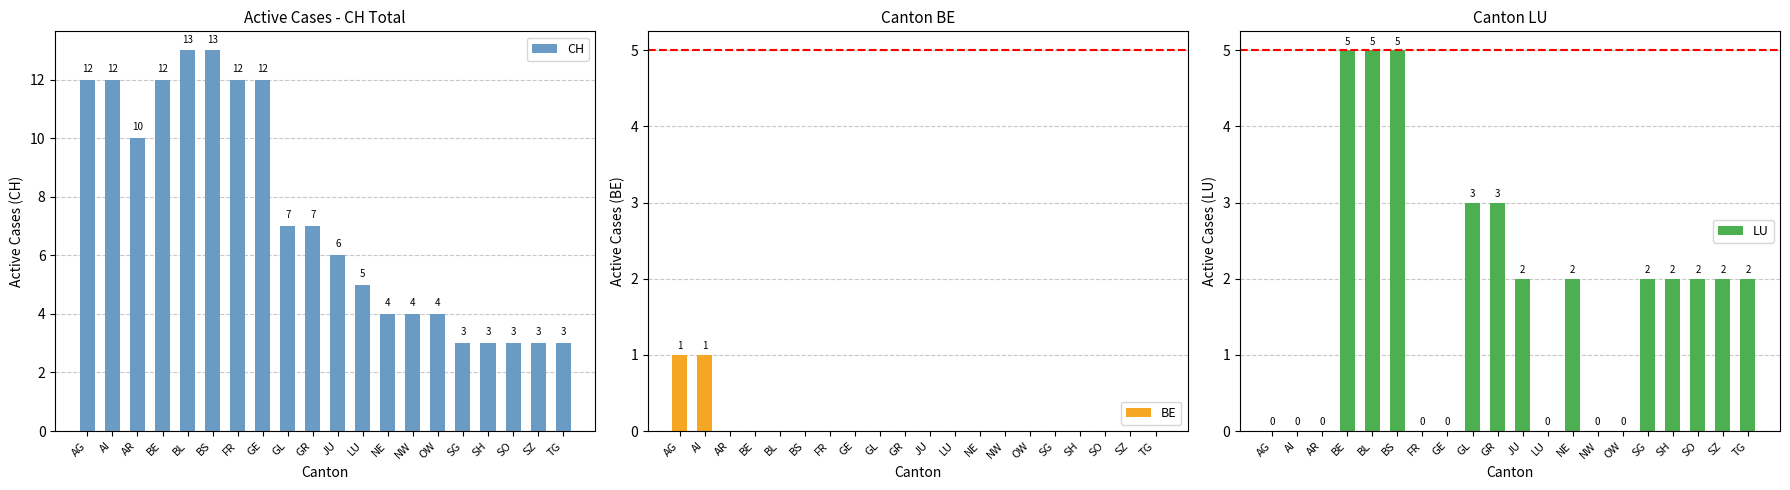

What is the label of the 15th bar from the right?

BS